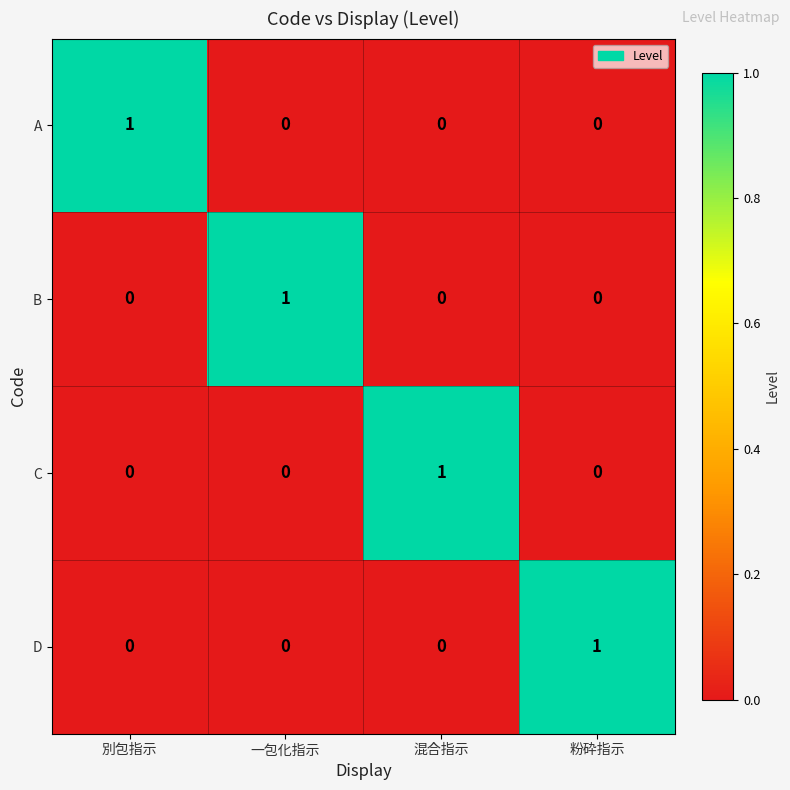

How many A values are between 0 and 1?

4